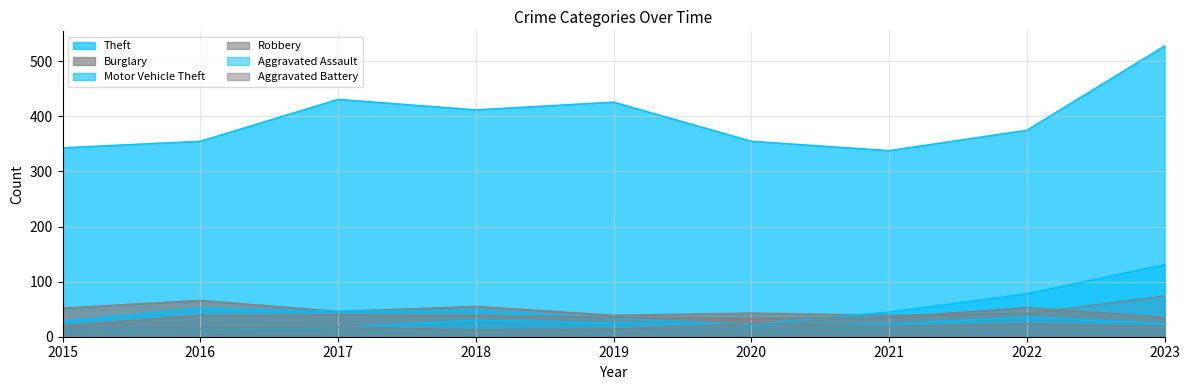

What is the spread (max minus min) of values at 2023?

509